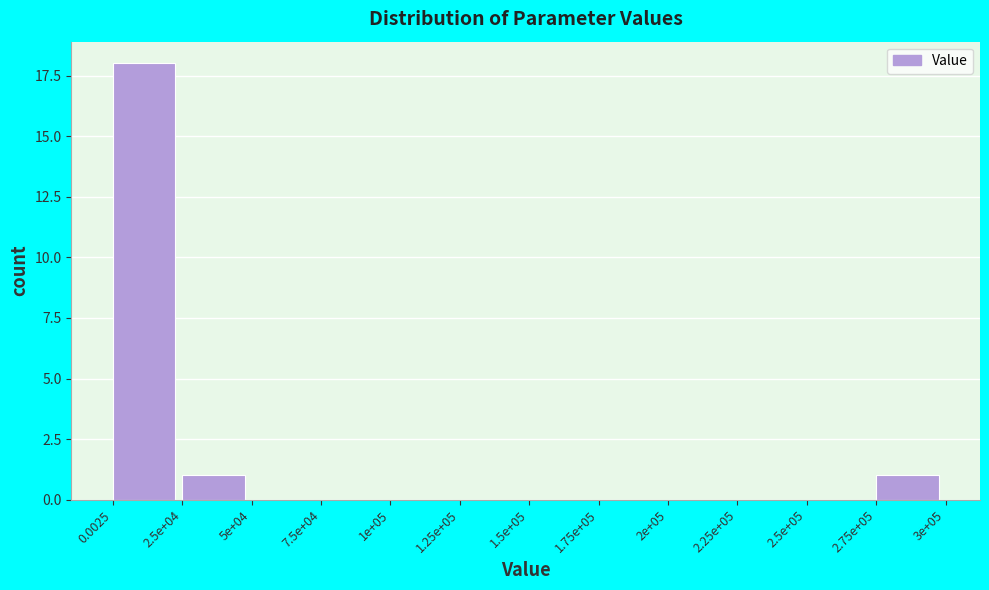

Reading left to right, list all the values displayed in this chart.

0.0025=18	2.5e+04=1	5e+04=0	7.5e+04=0	1e+05=0	1.25e+05=0	1.5e+05=0	1.75e+05=0	2e+05=0	2.25e+05=0	2.5e+05=0	2.75e+05=1